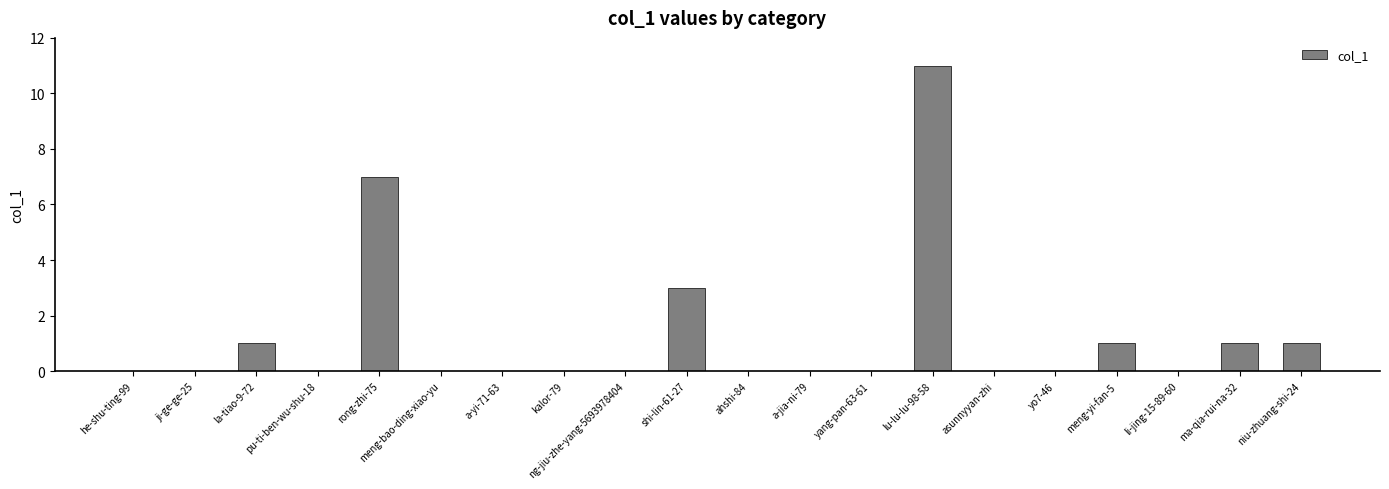

The value at he-shu-ting-99 is -7. True or false?

False